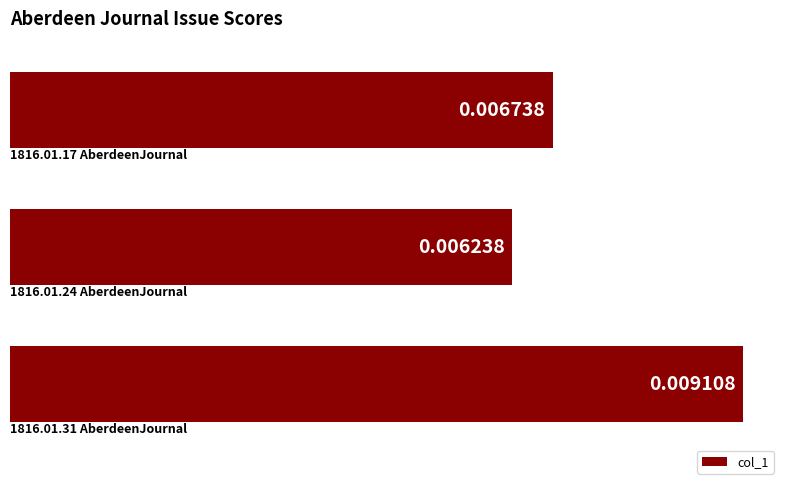

How many categories are shown in the chart?

3